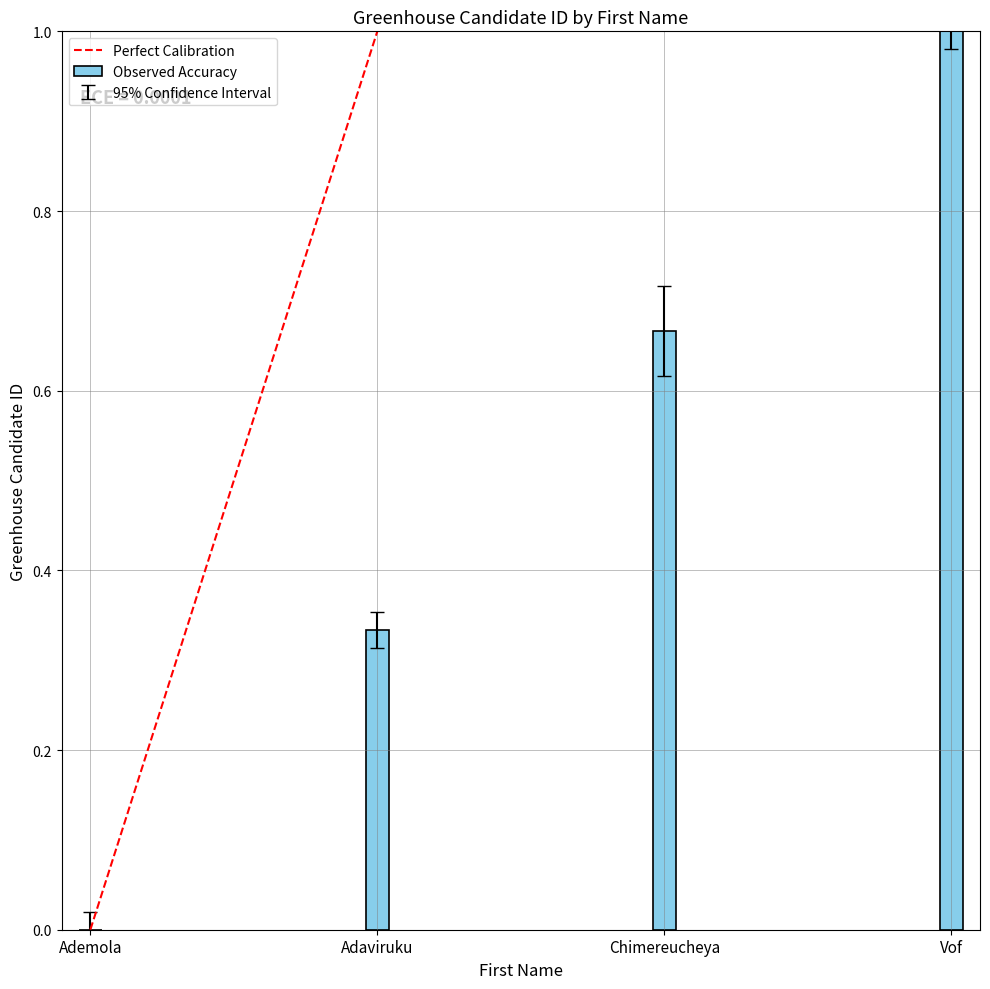

What is the greatest value displayed?

1.0